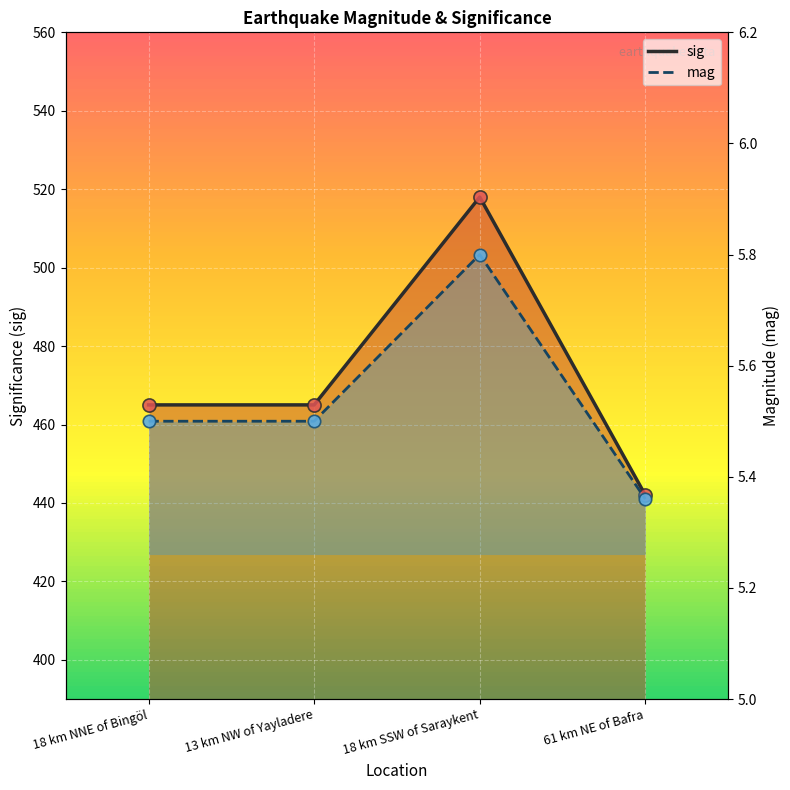

At which category is the sum across all series the highest?

18 km SSW of Saraykent